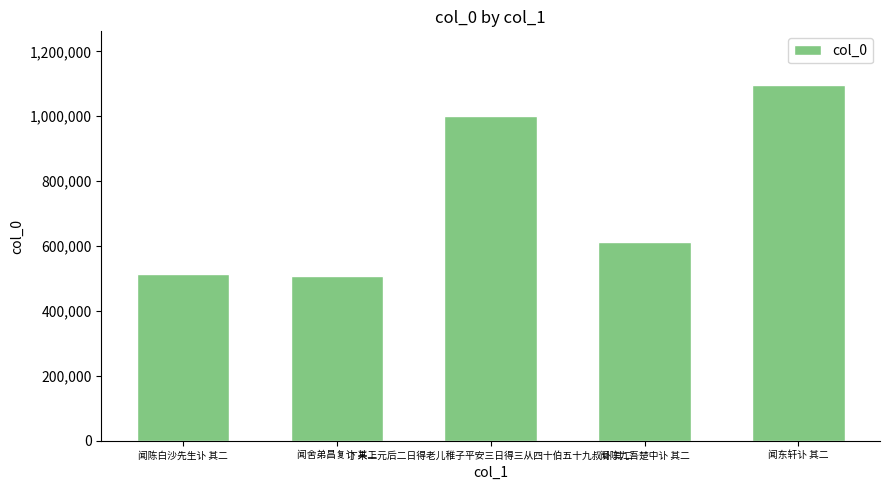

What is the difference between the maximum and minimum values?

589390